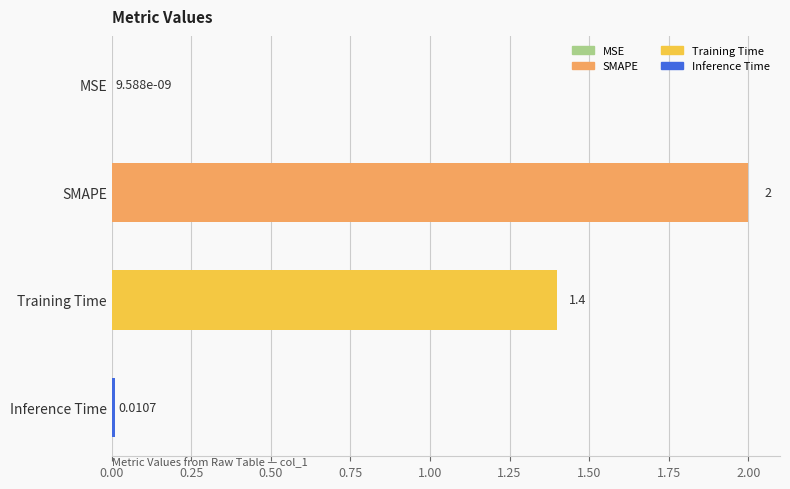

What is the change in value from MSE to SMAPE?

+2.0